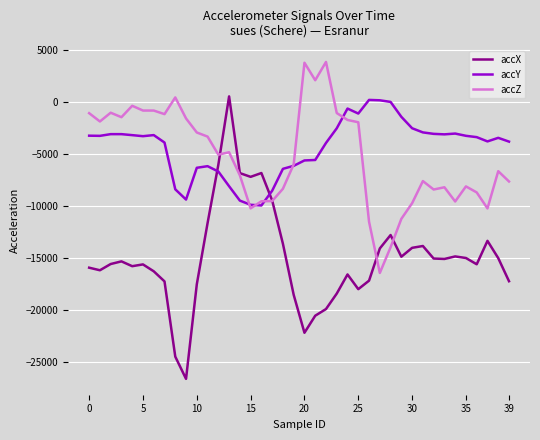

Which series has the largest range (max minus min)?

accX